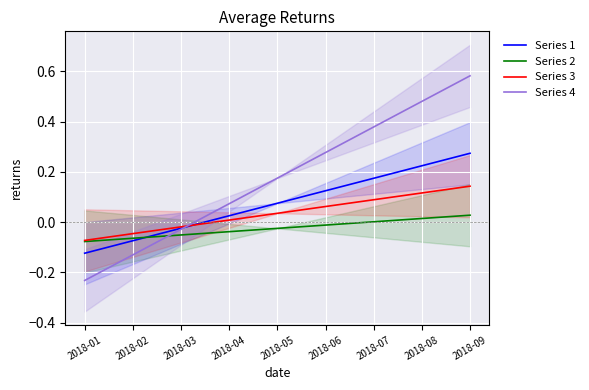

How many data points in Series 2 are above 0?

3